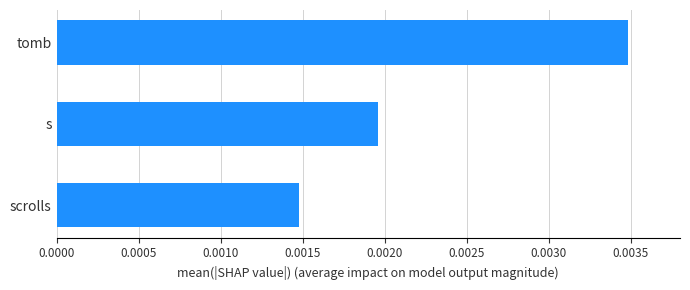

Where is the data nearest to the value 0?

scrolls